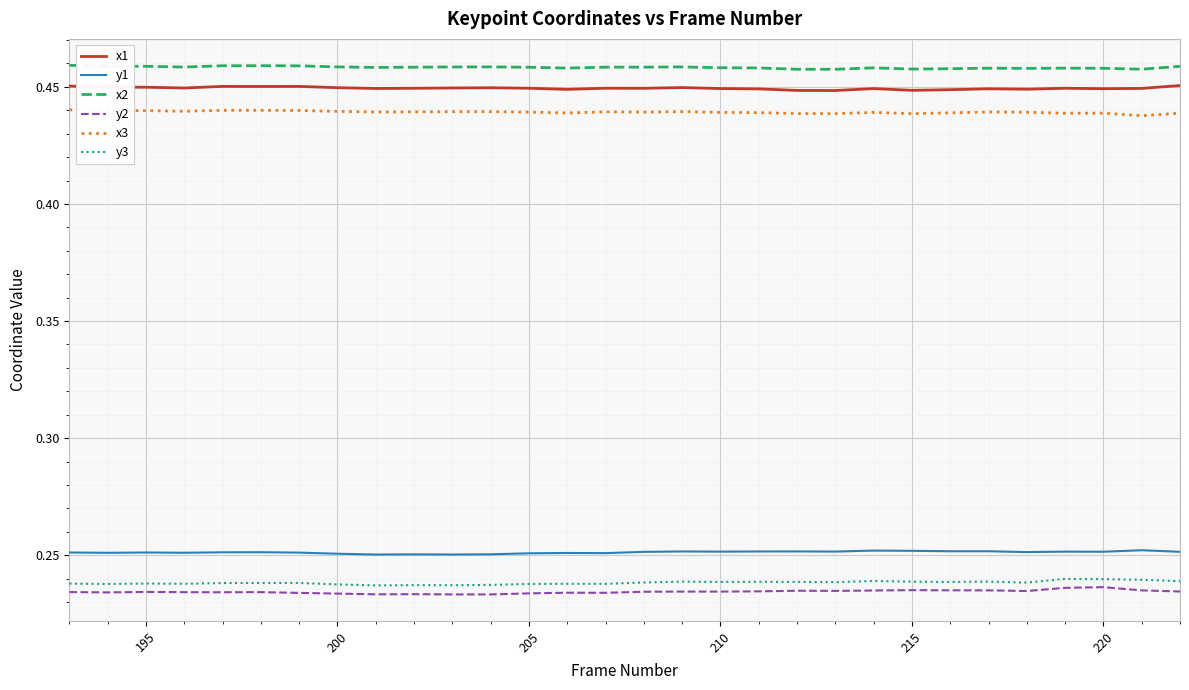

True or false: x2 and y1 intersect in this chart.

False